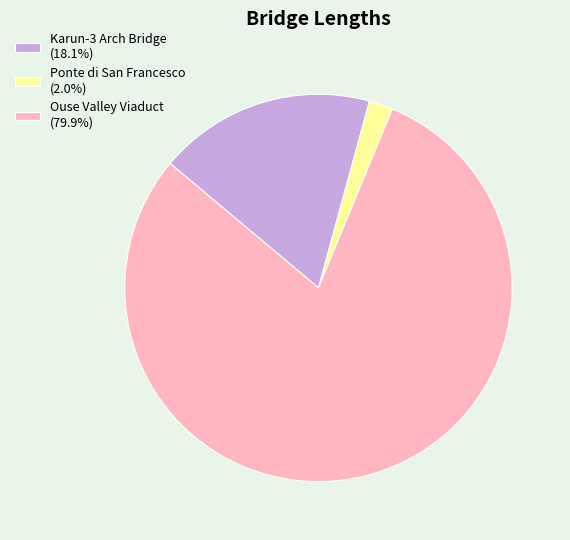

How many slices are in this pie chart?

3